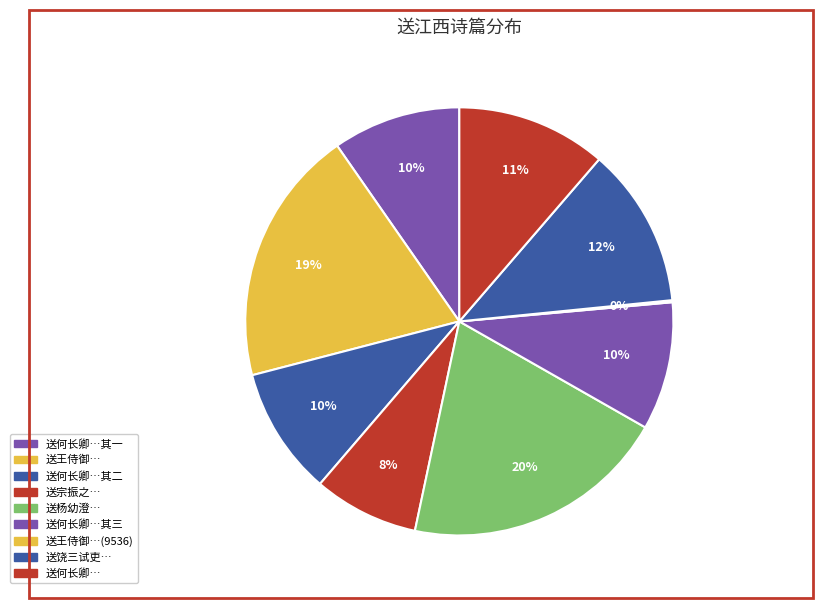

Rank the categories by value from highest to lowest.

送杨幼澄教授归江西兼寄吴幼清, 送王侍御赴江西兼寄李袁州, 送饶三试吏江西兼寄彭秋潭, 送何长卿往江西兼询同伯宗良用晦贞吉孔阳诸宗侯三首, 送何长卿往江西兼询同伯宗良用晦贞吉孔阳诸宗侯三首 其三, 送何长卿往江西兼询同伯宗良用晦贞吉孔阳诸宗侯三首 其二, 送何长卿往江西兼询同伯宗良用晦贞吉孔阳诸宗侯三首 其一, 送宗振之江西兼柬用晦王孙, 送王侍御赴江西兼寄李袁州(9536)